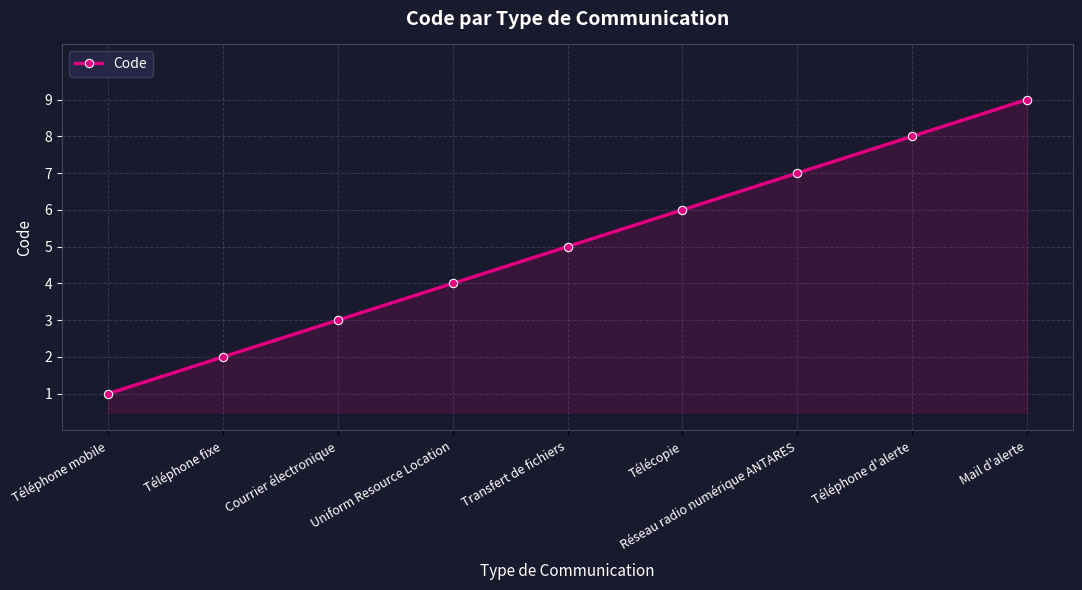

Count the number of data series in this chart.

1